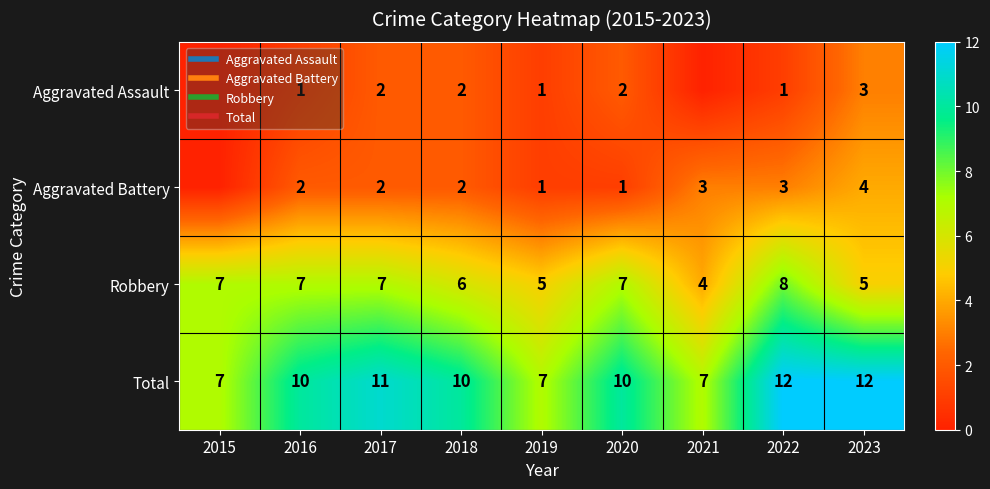

What is the sum of the Aggravated Battery values at 2016 and 2023?

6